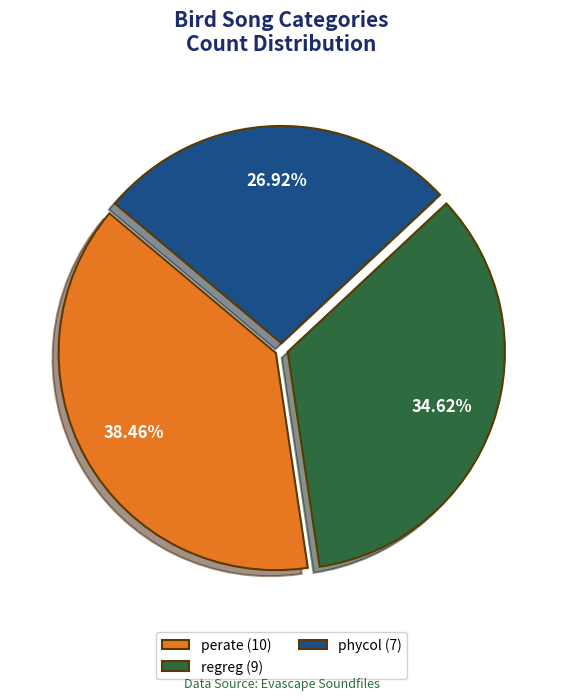

Which has a higher value, regreg (9) or phycol (7)?

regreg (9)